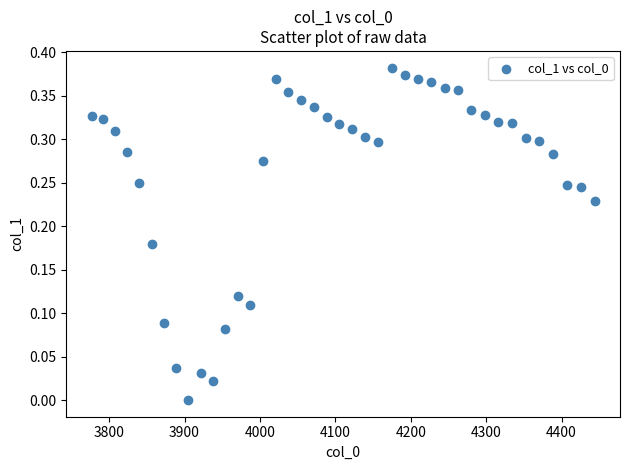

How many data points are displayed?

40